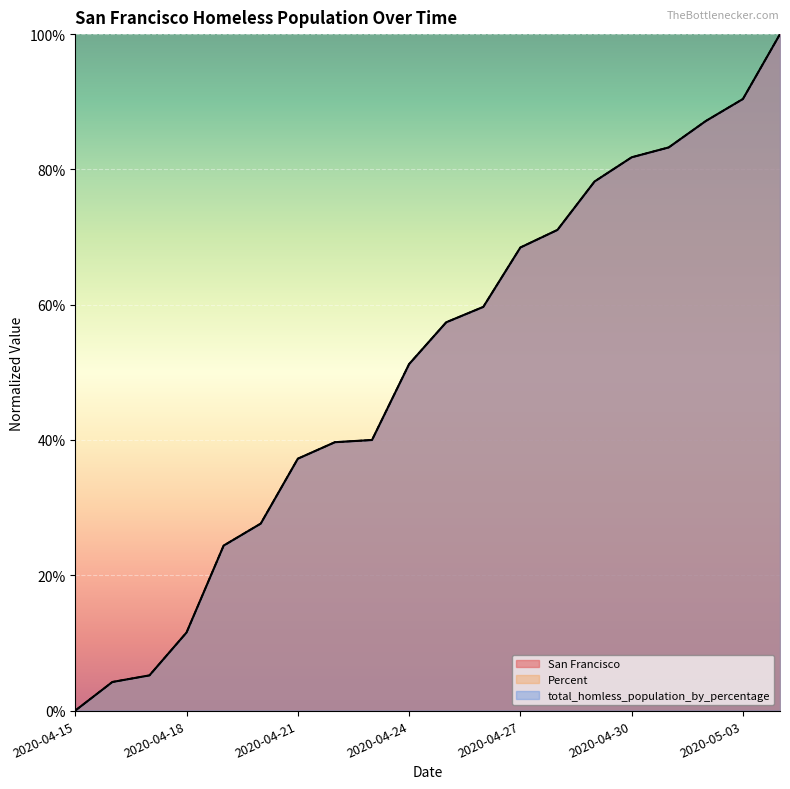

At which category does the chart reach its minimum across all series?

2020-04-15